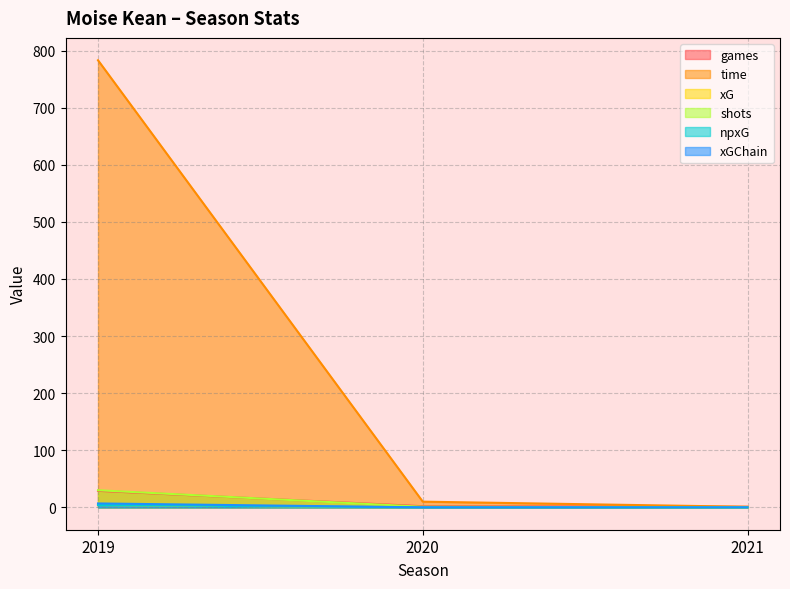

How many values in shots are above zero?

2